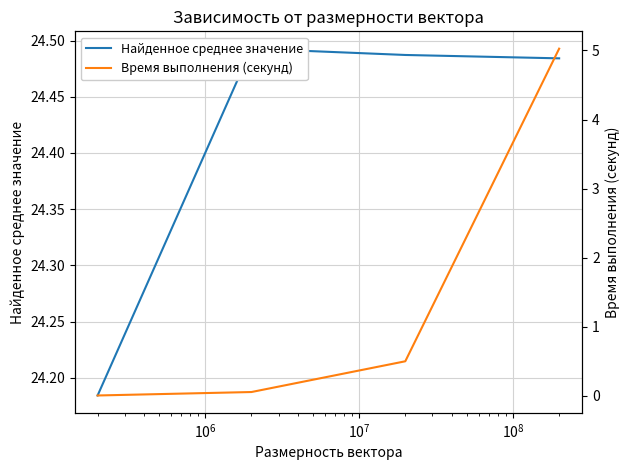

What is the highest value of the Время выполнения (секунд) series?

5.0